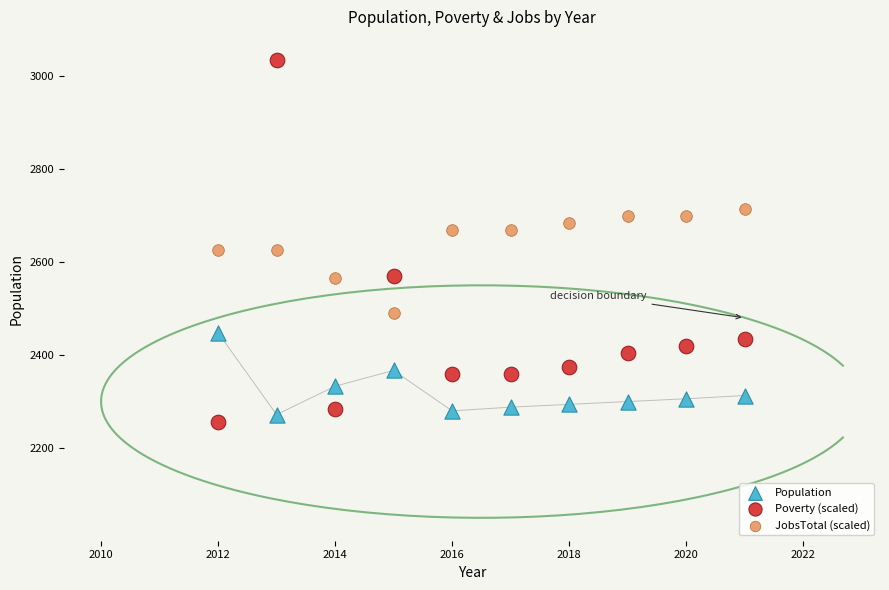

Which series has the largest Y range (max minus min)?

Poverty (scaled)